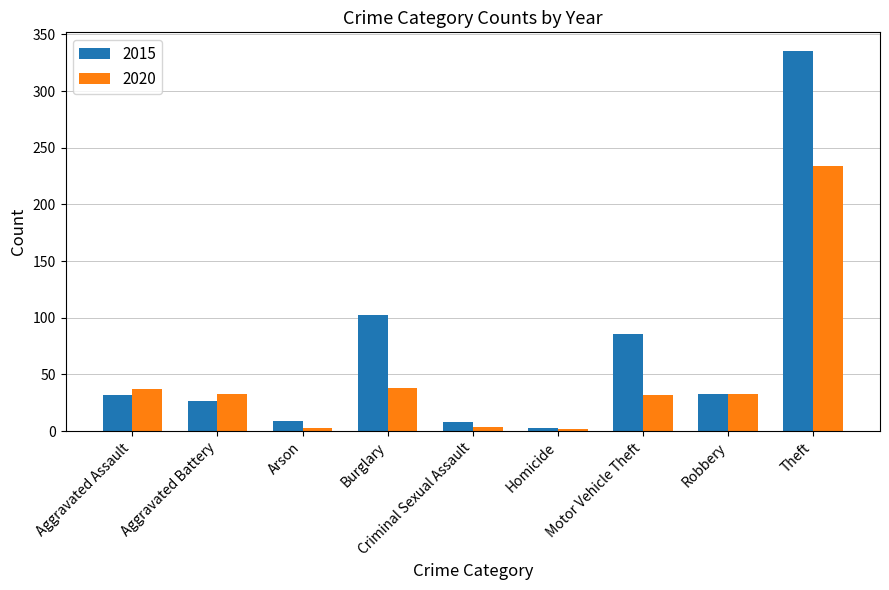

Rank the series at Burglary from highest to lowest value.

2015, 2020